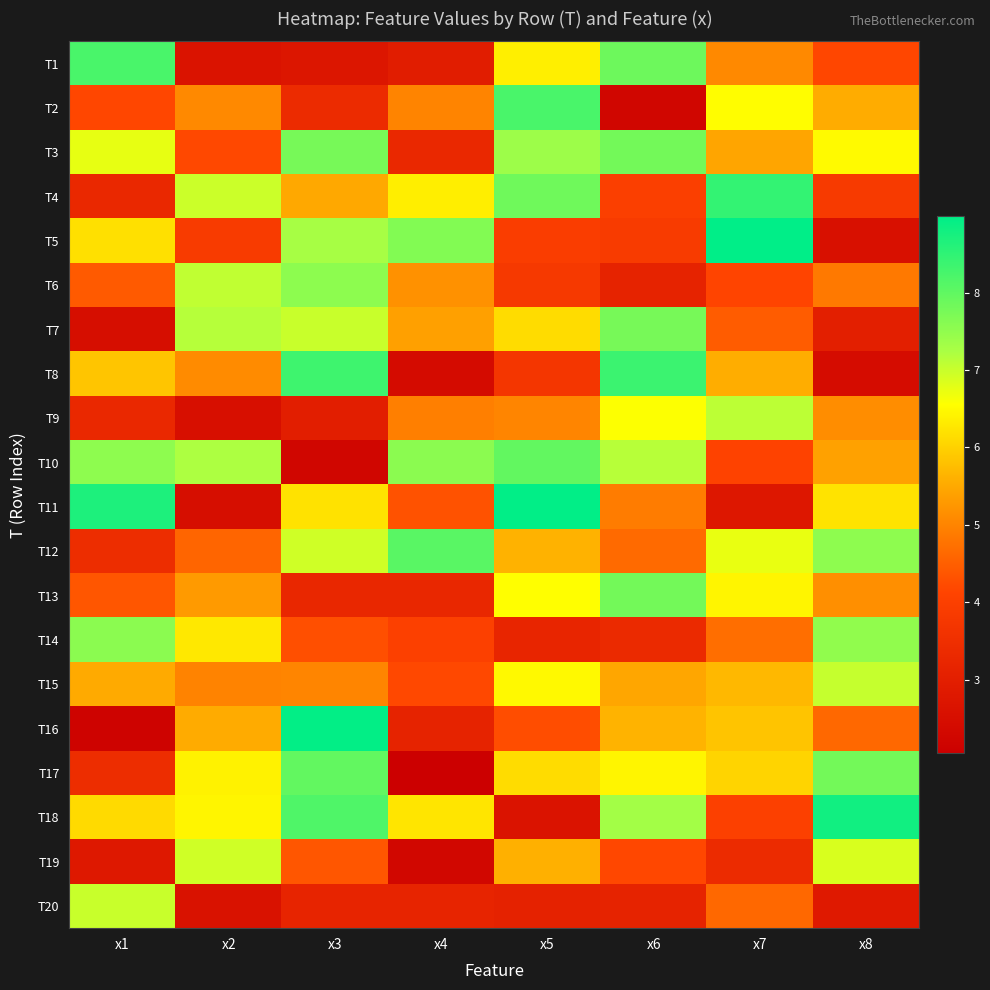

Reading right to left, what are all the values shown in this chart?

T1: x8=4.2	x7=5.1	x6=7.9	x5=6.4	x4=3.0	x3=2.7	x2=2.7	x1=8.2
T2: x8=5.6	x7=6.5	x6=2.2	x5=8.2	x4=5.0	x3=3.4	x2=5.1	x1=4.2
T3: x8=6.5	x7=5.5	x6=7.8	x5=7.4	x4=3.3	x3=7.8	x2=4.2	x1=6.7
T4: x8=3.8	x7=8.5	x6=4.0	x5=7.8	x4=6.4	x3=5.5	x2=7.0	x1=3.3
T5: x8=2.6	x7=9.0	x6=3.9	x5=3.9	x4=7.7	x3=7.3	x2=3.9	x1=6.2
T6: x8=4.9	x7=4.1	x6=3.1	x5=3.8	x4=5.2	x3=7.5	x2=7.1	x1=4.4
T7: x8=3.0	x7=4.5	x6=7.8	x5=6.1	x4=5.4	x3=7.0	x2=7.2	x1=2.5
T8: x8=2.4	x7=5.6	x6=8.4	x5=3.7	x4=2.4	x3=8.3	x2=5.1	x1=5.8
T9: x8=5.1	x7=7.1	x6=6.6	x5=5.0	x4=4.9	x3=3.0	x2=2.5	x1=3.3
T10: x8=5.4	x7=4.1	x6=7.1	x5=8.0	x4=7.6	x3=2.3	x2=7.2	x1=7.5
T11: x8=6.2	x7=2.8	x6=4.9	x5=9.0	x4=4.3	x3=6.2	x2=2.5	x1=8.7
T12: x8=7.5	x7=6.7	x6=4.7	x5=5.6	x4=8.1	x3=6.9	x2=4.6	x1=3.4
T13: x8=5.2	x7=6.4	x6=7.8	x5=6.5	x4=3.3	x3=3.3	x2=5.3	x1=4.4
T14: x8=7.5	x7=4.7	x6=3.3	x5=3.2	x4=4.0	x3=4.3	x2=6.3	x1=7.6
T15: x8=7.0	x7=5.7	x6=5.5	x5=6.5	x4=4.2	x3=5.0	x2=5.0	x1=5.5
T16: x8=4.6	x7=5.8	x6=5.6	x5=4.3	x4=3.1	x3=8.9	x2=5.5	x1=2.2
T17: x8=7.8	x7=6.0	x6=6.4	x5=6.1	x4=2.0	x3=8.0	x2=6.4	x1=3.4
T18: x8=8.8	x7=4.0	x6=7.3	x5=2.7	x4=6.2	x3=8.2	x2=6.4	x1=6.1
T19: x8=6.9	x7=3.4	x6=4.2	x5=5.6	x4=2.3	x3=4.4	x2=6.9	x1=2.8
T20: x8=2.8	x7=4.6	x6=3.1	x5=3.1	x4=3.2	x3=3.2	x2=2.6	x1=7.0